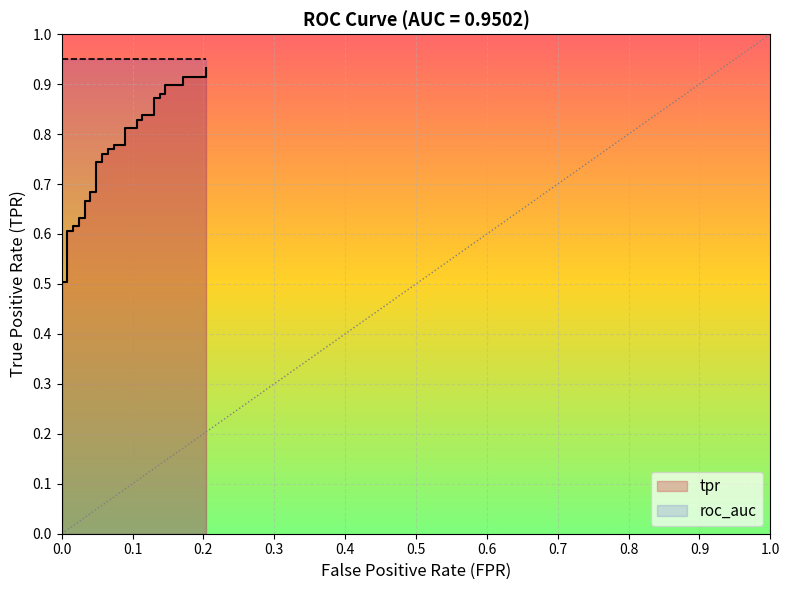

What is the label of the 2nd point from the left?

0.1